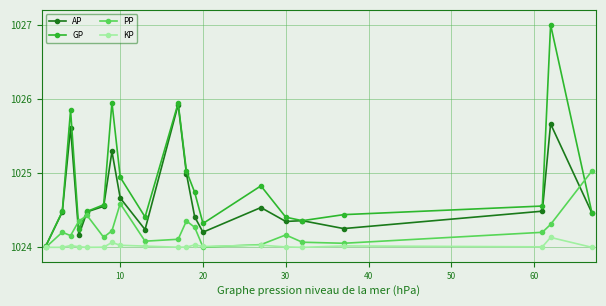

Which series has the largest total across all categories?

GP